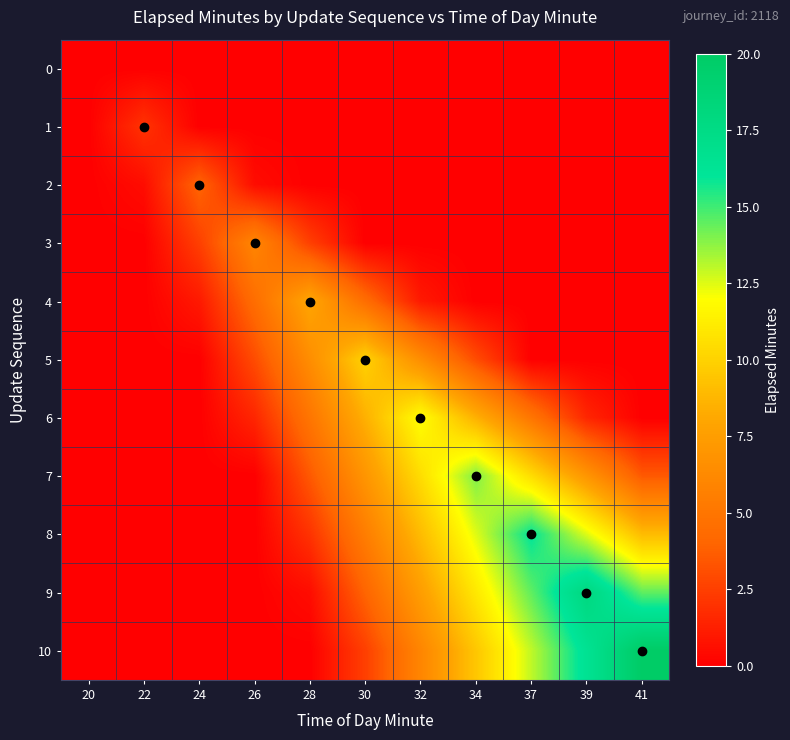

Between 22 and 32, which series saw the biggest shift?

6